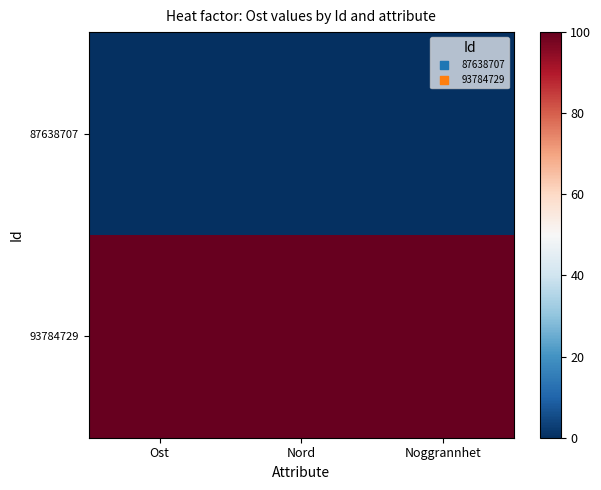

List the series in order of their peak value, highest first.

93784729, 87638707